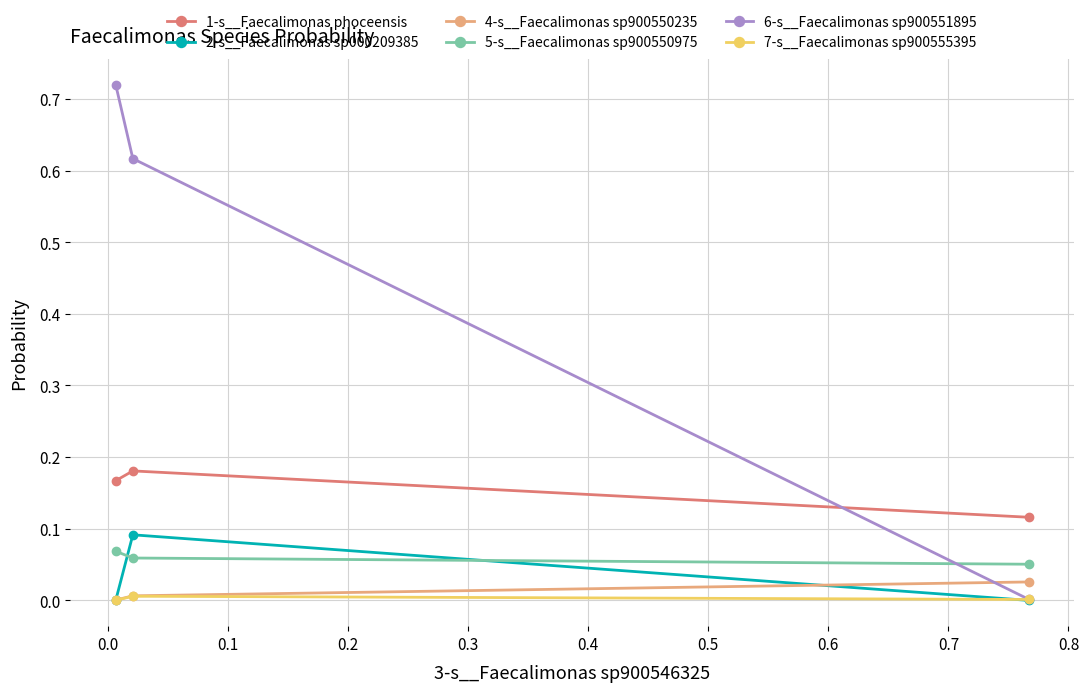

Which series has the largest total across all categories?

6-s__Faecalimonas sp900551895